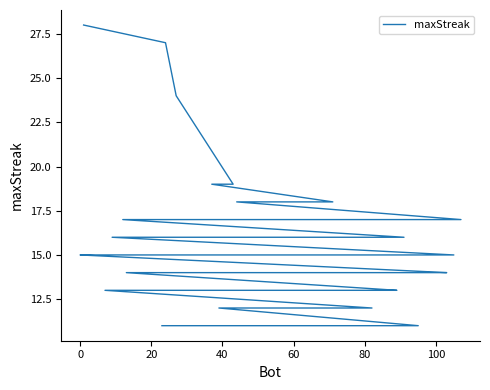

What is the greatest value displayed?

28